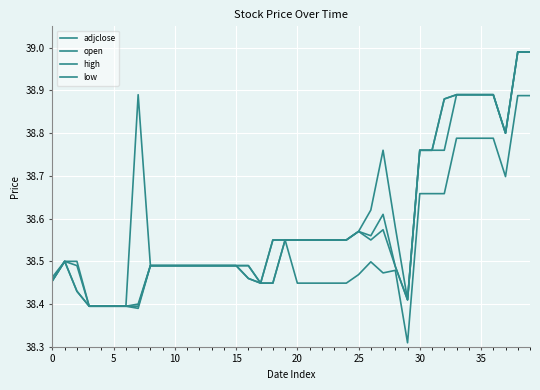

What is the smallest value displayed?

38.3